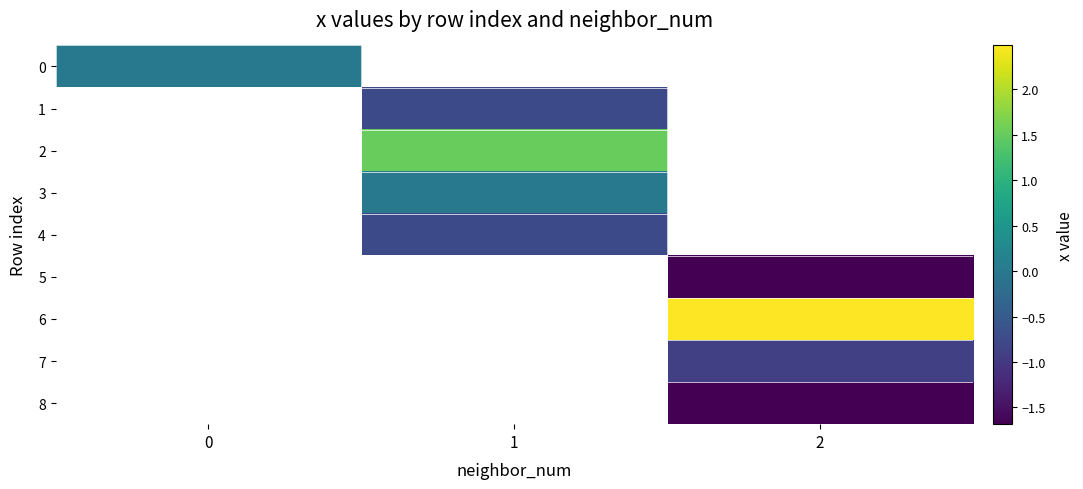

True or false: 2 has a value of 1.5 at 1.

True